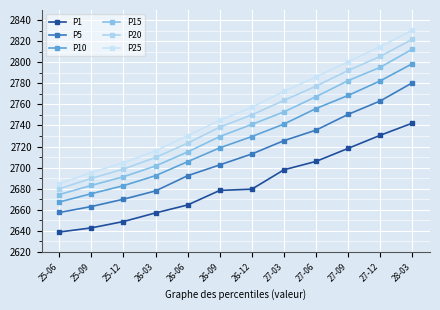

List the labels in order of P25 value, smallest first.

25-06, 25-09, 25-12, 26-03, 26-06, 26-09, 26-12, 27-03, 27-06, 27-09, 27-12, 28-03